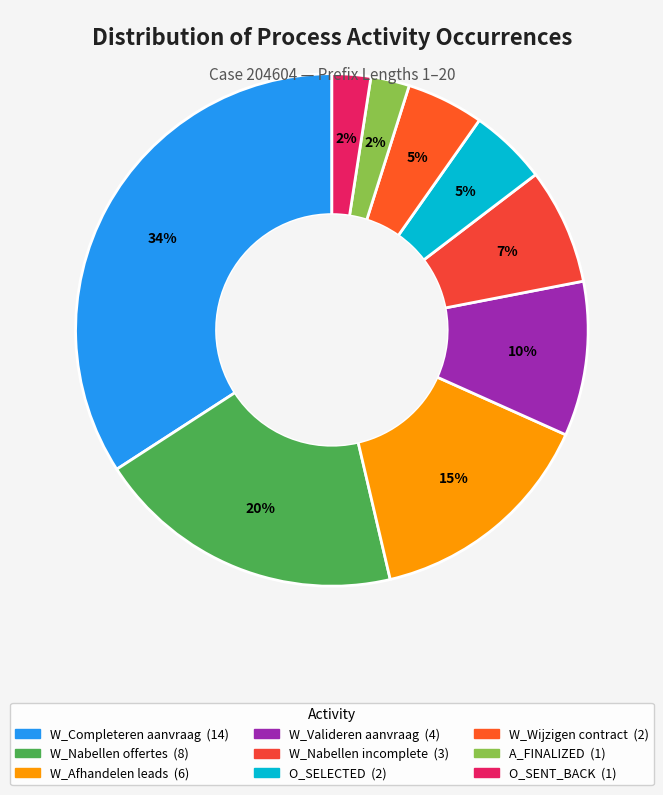

Is there a majority slice in this chart?

No